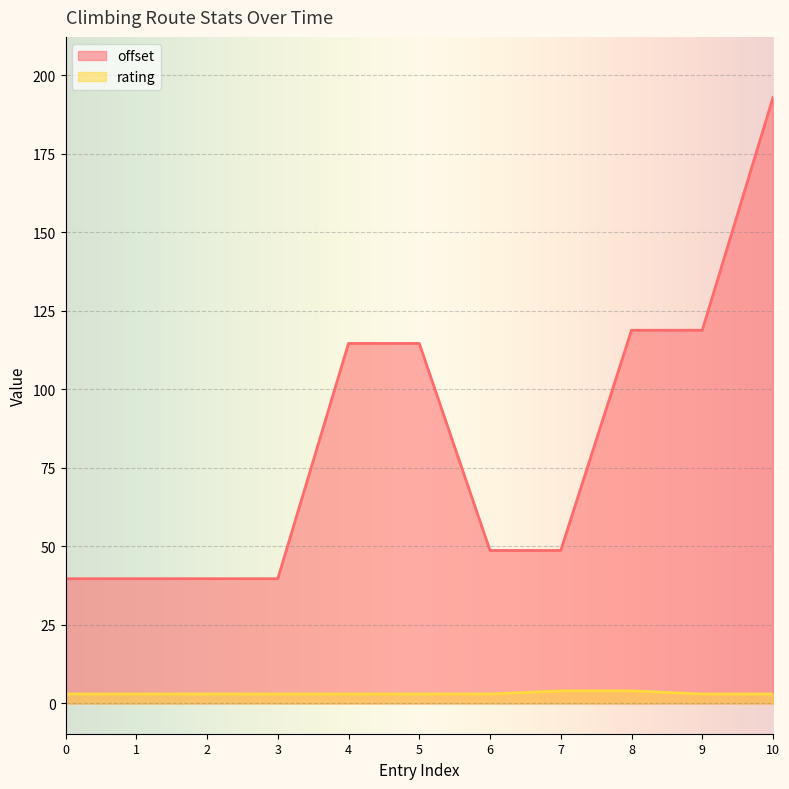

Reading left to right, extract all data points from this chart.

offset: 2019-10-28=39.7	2019-10-28=39.7	2019-10-28=39.7	2019-10-28=39.7	2019-10-28=114.6	2019-10-28=114.6	2019-10-11=48.7	2019-10-11=48.7	2019-10-11=118.8	2019-10-11=118.8	2019-10-11=192.9
rating: 2019-10-28=3.0	2019-10-28=3.0	2019-10-28=3.0	2019-10-28=3.0	2019-10-28=3.0	2019-10-28=3.0	2019-10-11=3.0	2019-10-11=4.0	2019-10-11=4.0	2019-10-11=3.0	2019-10-11=3.0